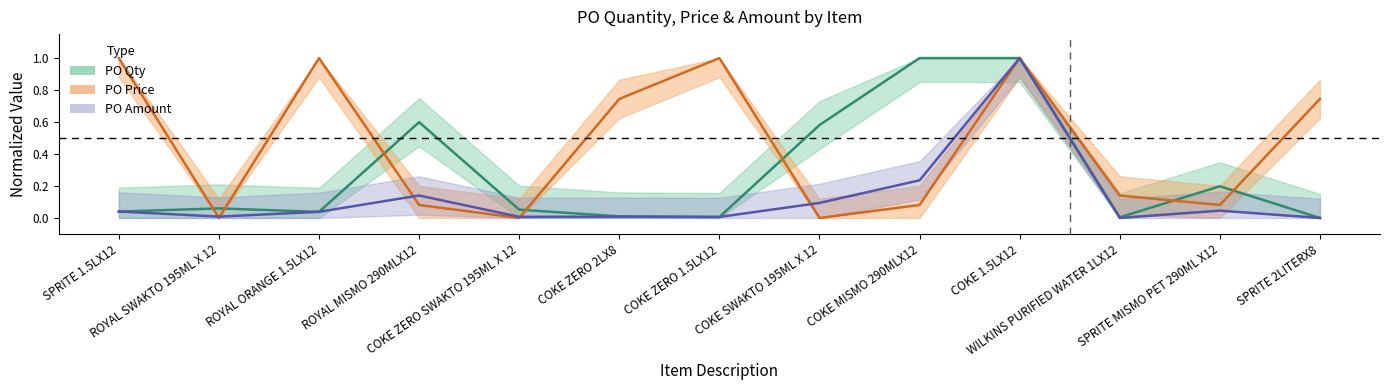

What position from the left is COKE ZERO SWAKTO 195ML X 12?

5